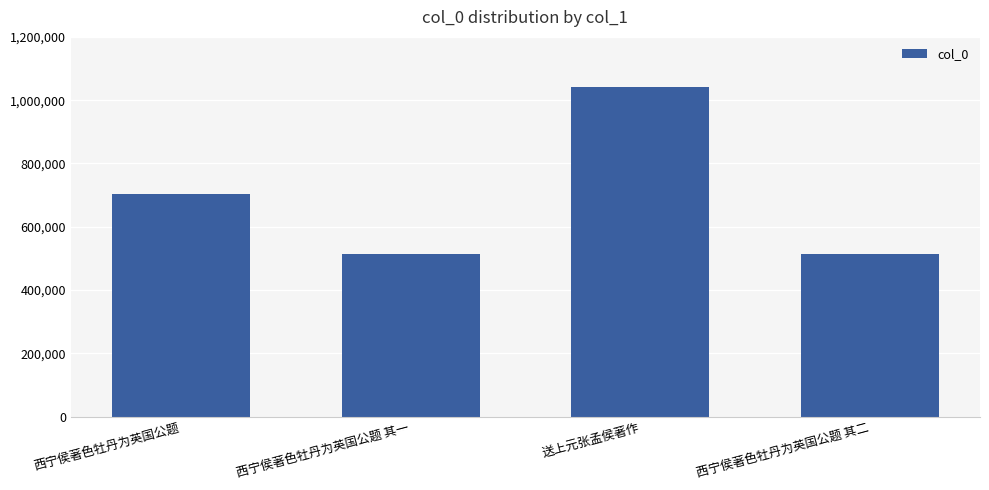

Are the bars horizontal?

No